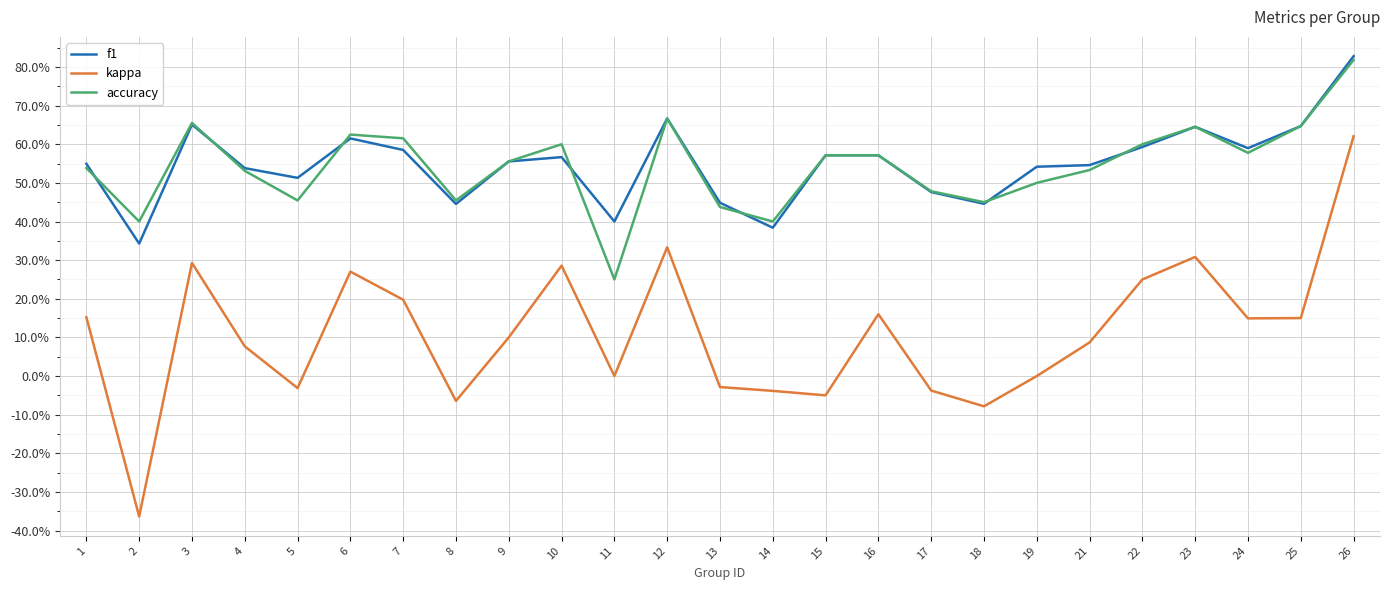

What is the sum of all accuracy values?

13.6